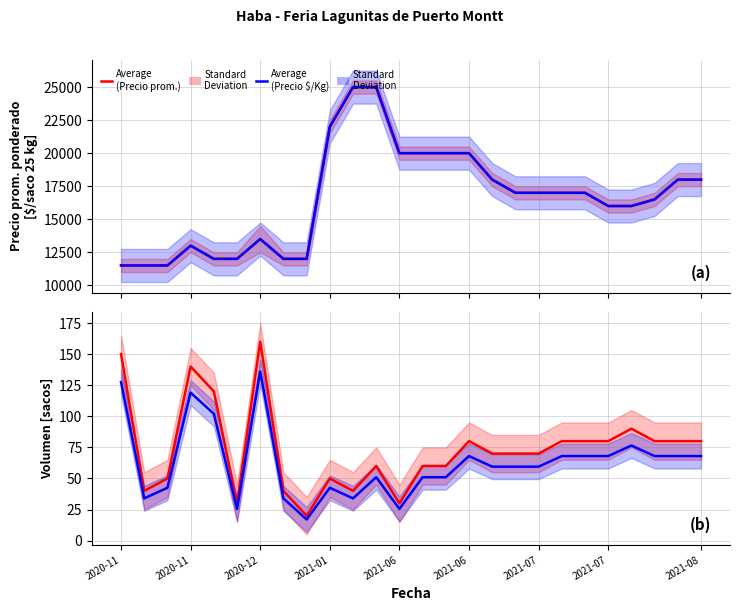

At which category is the sum across all series the highest?

11